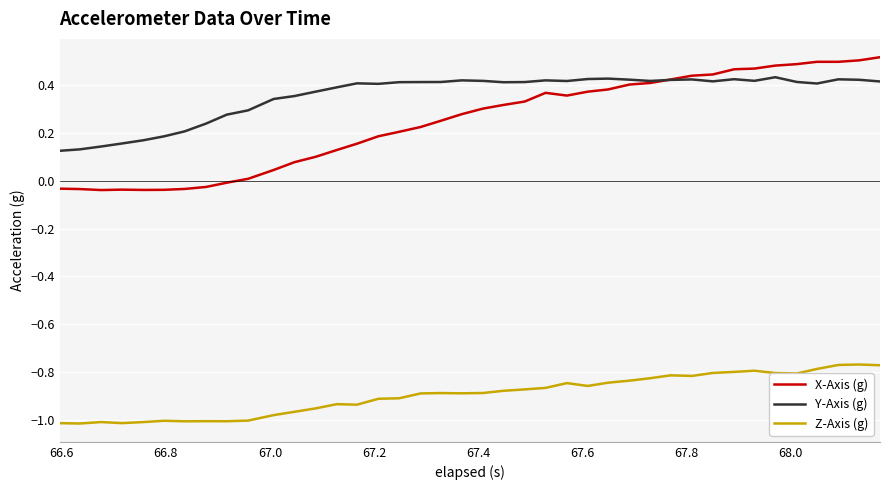

Which series has the widest spread of values?

X-Axis (g)